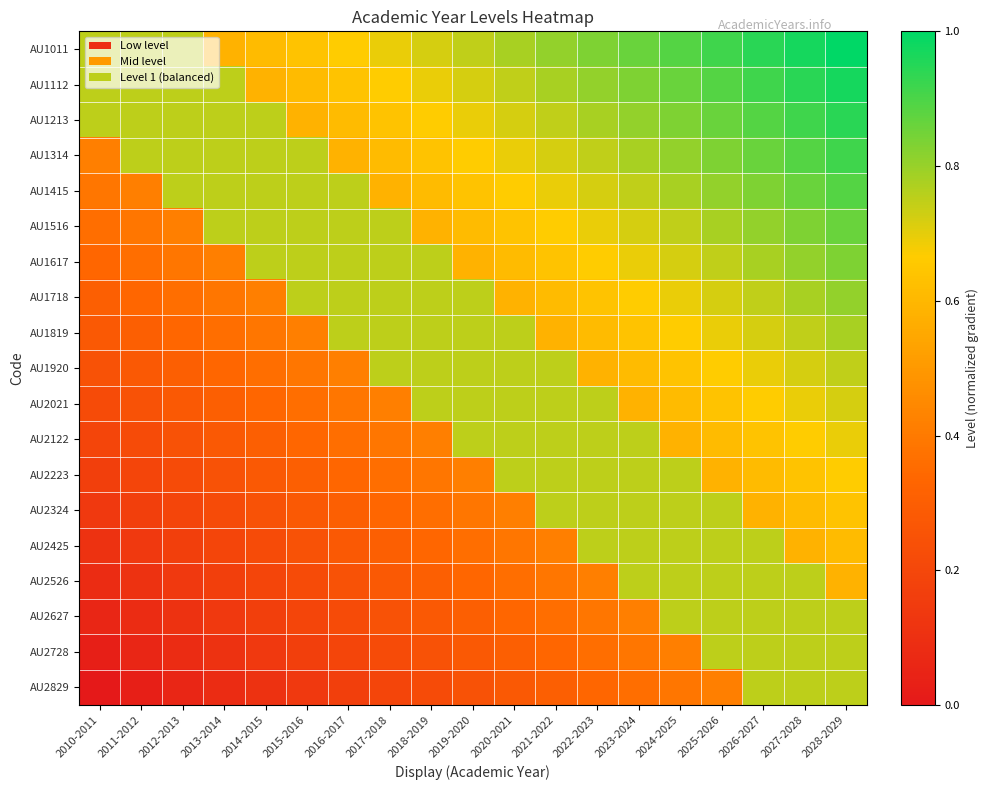

At how many categories does at least one series exceed 0?

19